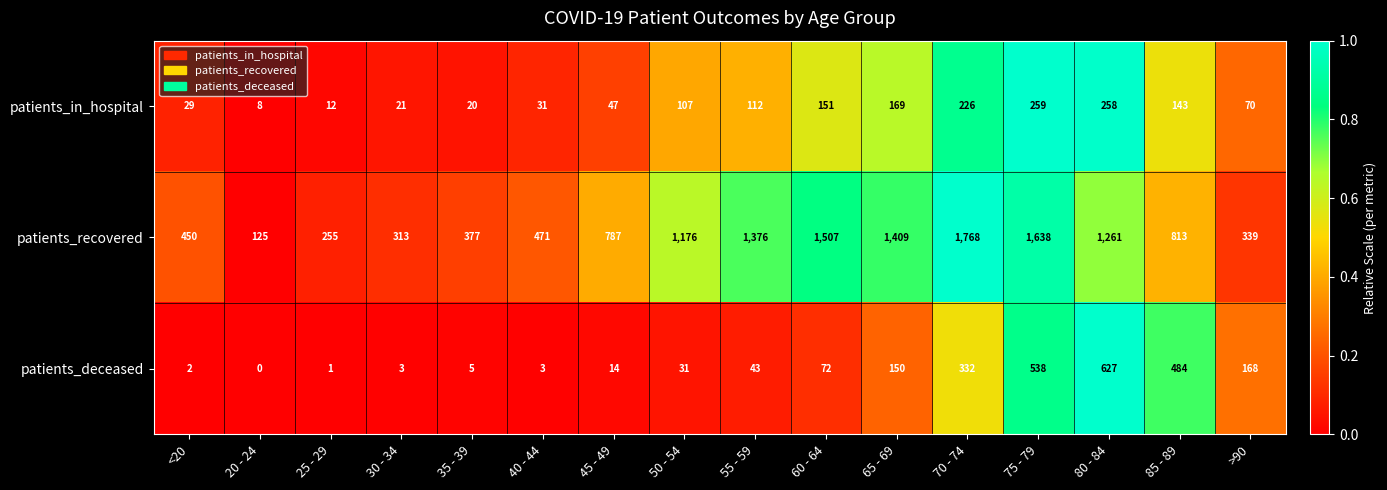

What is the average value of the patients_in_hospital series?

104